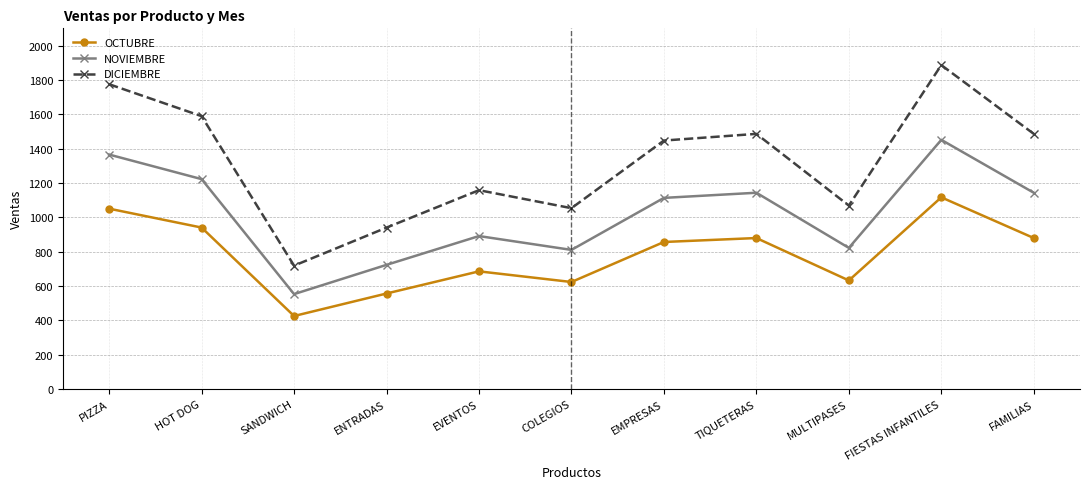

List the series in order of their overall mean, highest first.

DICIEMBRE, NOVIEMBRE, OCTUBRE